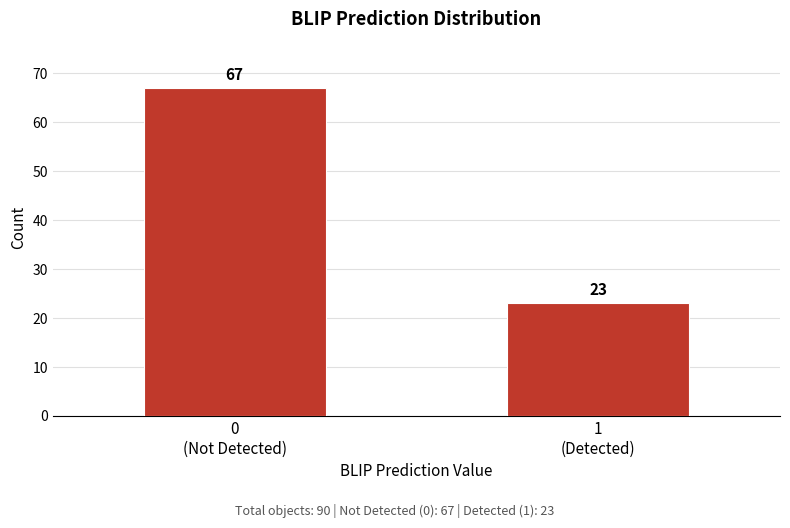

Reading left to right, transcribe all the data shown in this chart.

67	23